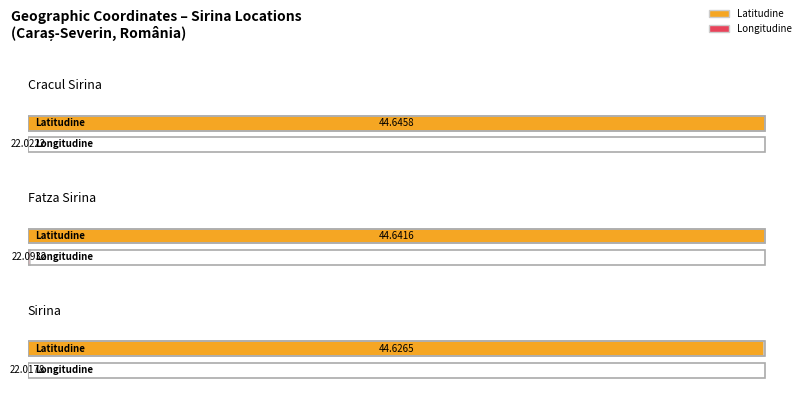

What position from the right is Sirina?

1